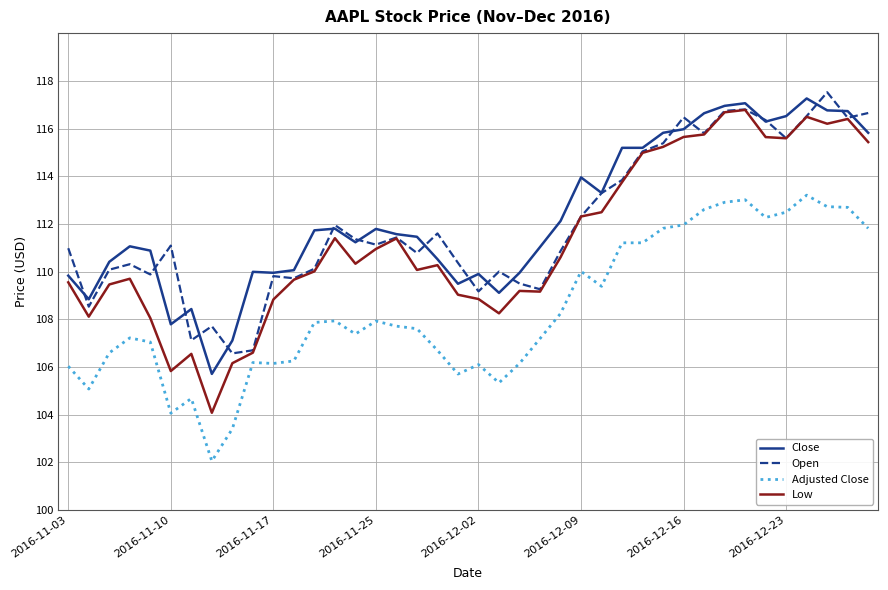

What is the minimum value shown in the chart?

102.1